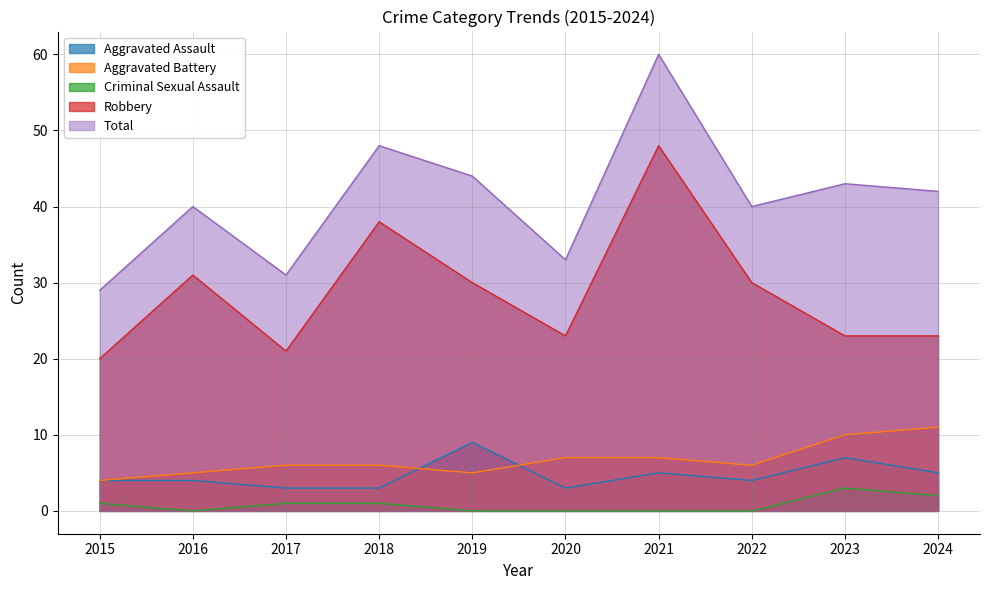

Reading left to right, extract all data points from this chart.

Aggravated Assault: 2015=4	2016=4	2017=3	2018=3	2019=9	2020=3	2021=5	2022=4	2023=7	2024=5
Aggravated Battery: 2015=4	2016=5	2017=6	2018=6	2019=5	2020=7	2021=7	2022=6	2023=10	2024=11
Criminal Sexual Assault: 2015=1	2016=0	2017=1	2018=1	2019=0	2020=0	2021=0	2022=0	2023=3	2024=2
Robbery: 2015=20	2016=31	2017=21	2018=38	2019=30	2020=23	2021=48	2022=30	2023=23	2024=23
Total: 2015=29	2016=40	2017=31	2018=48	2019=44	2020=33	2021=60	2022=40	2023=43	2024=42